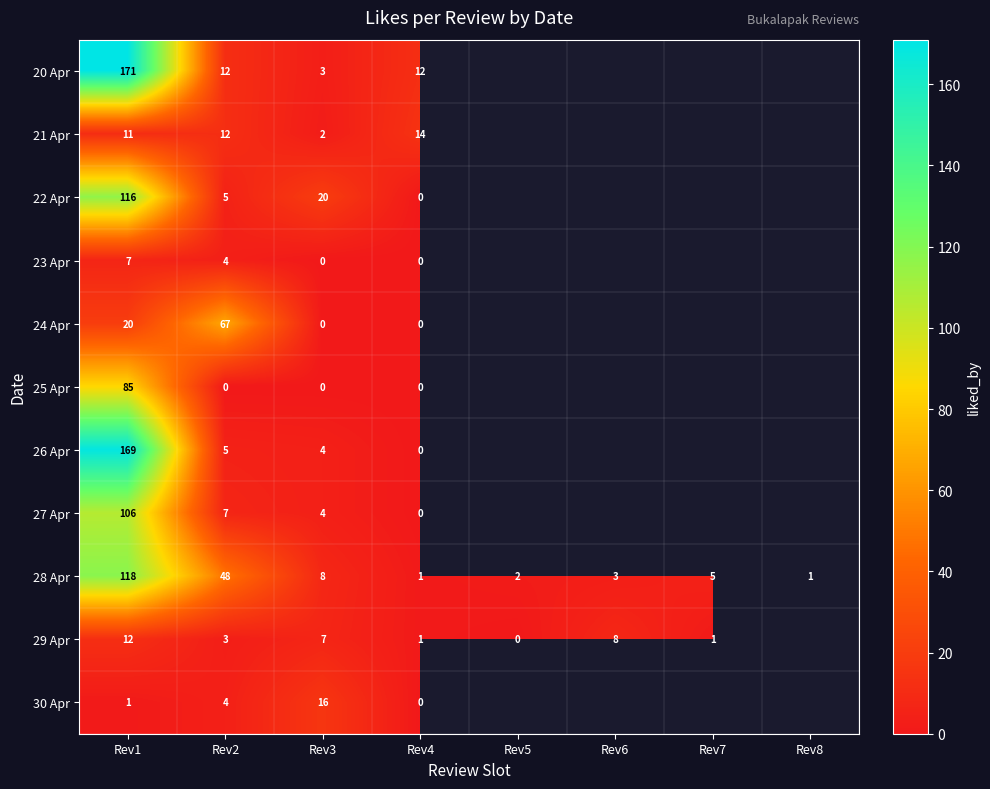

The 24 Apr series shows 20 at Rev1. True or false?

True